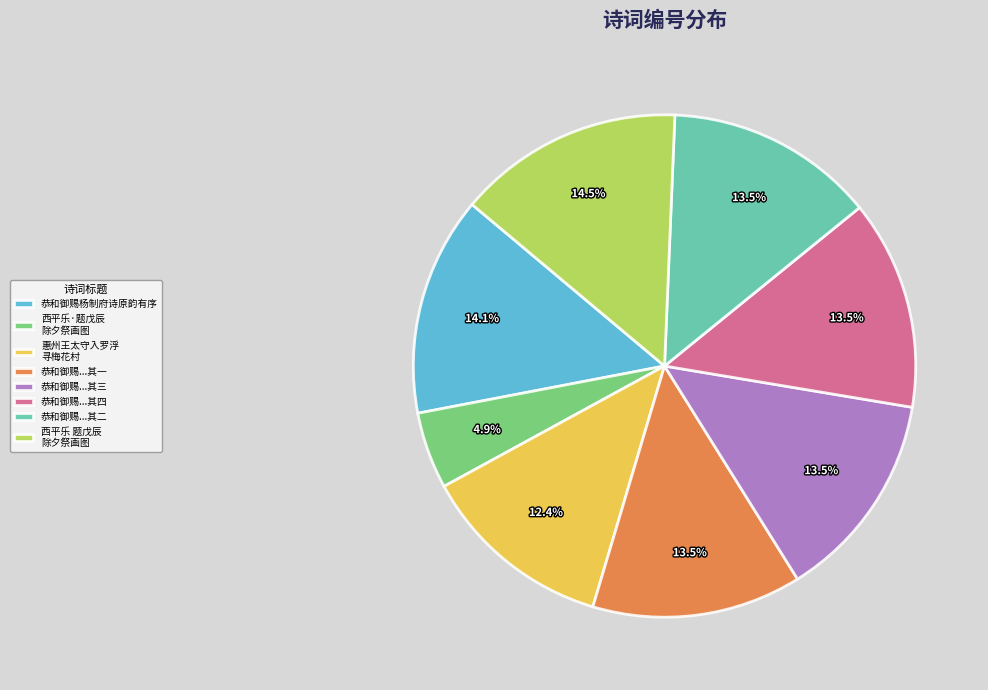

Is it true that 恭和御赐杨制府诗原韵有序 is 1% of the pie?

False